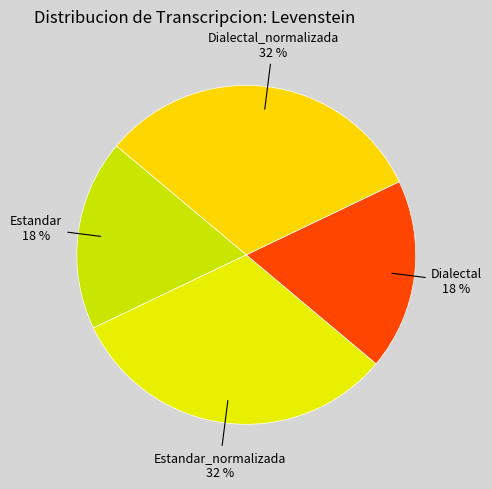

To the nearest percent, what is the difference between the largest and smallest slice percentages?

14%